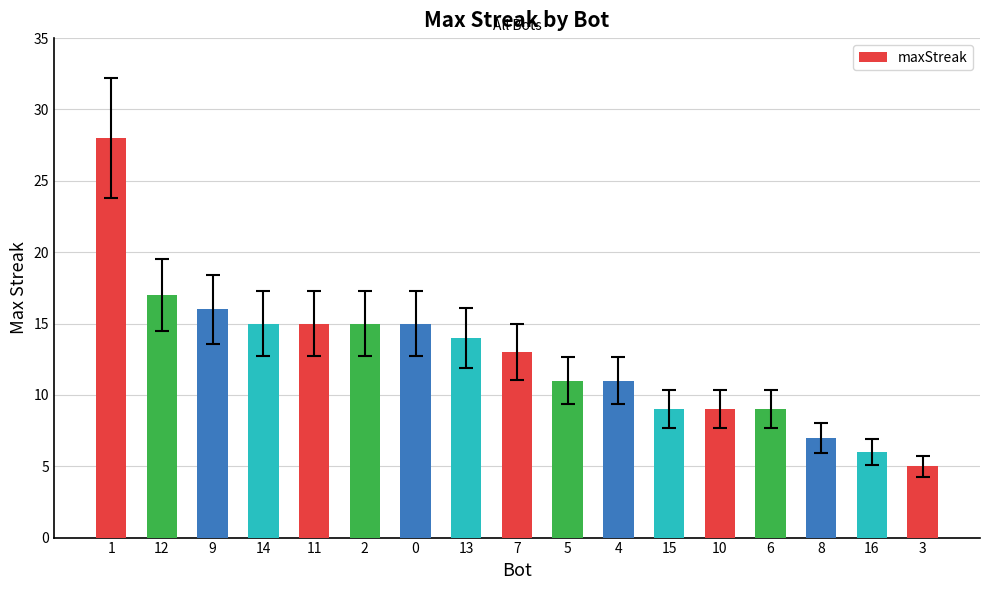

What is the value of the 8th bar from the left?

14